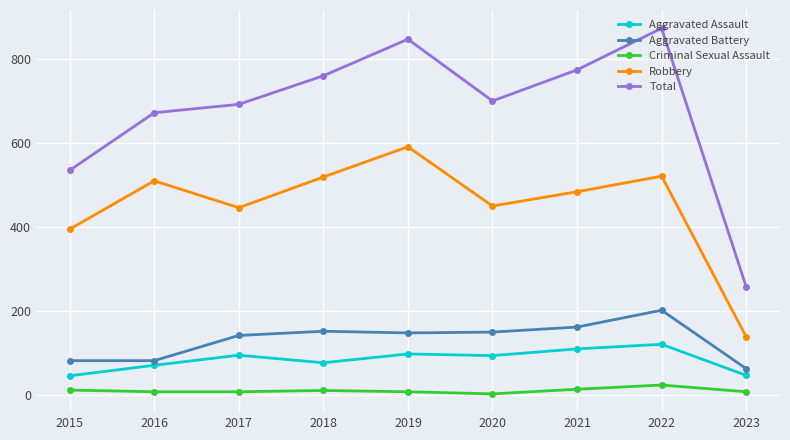

Is it true that Aggravated Battery equals 58 at 2019?

False